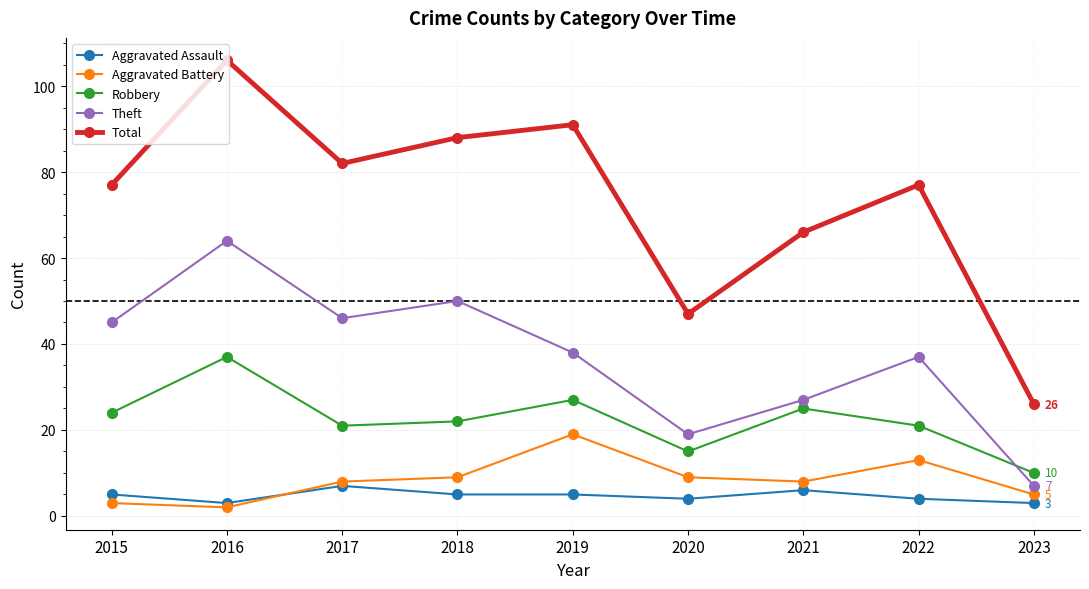

What are all the series names shown in the legend?

Aggravated Assault, Aggravated Battery, Robbery, Theft, Total